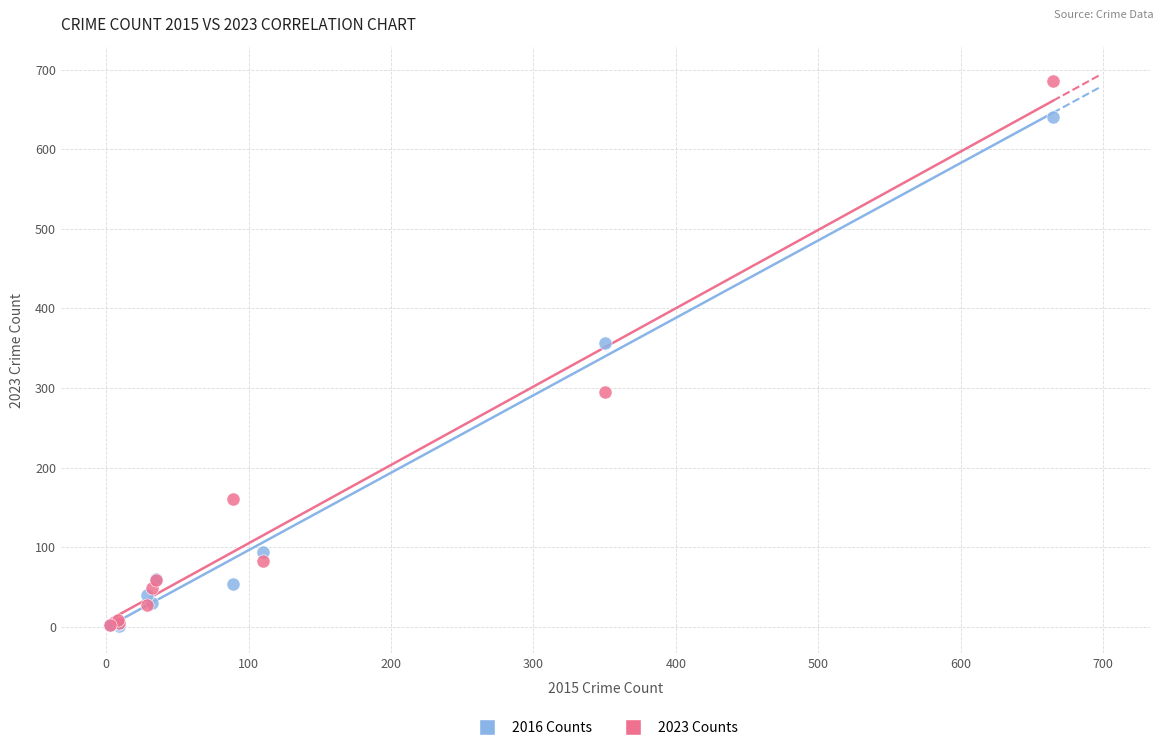

What are all the series names shown in the legend?

2016 Counts, 2023 Counts